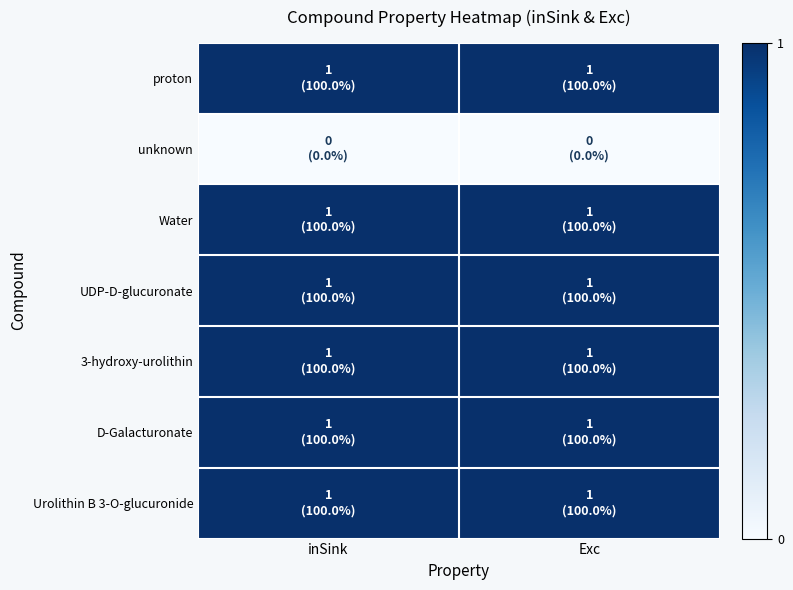

Reading left to right, transcribe all the data shown in this chart.

proton: inSink=1	Exc=1
unknown: inSink=0	Exc=0
Water: inSink=1	Exc=1
UDP-D-glucuronate: inSink=1	Exc=1
3-hydroxy-urolithin: inSink=1	Exc=1
D-Galacturonate: inSink=1	Exc=1
Urolithin B 3-O-glucuronide: inSink=1	Exc=1